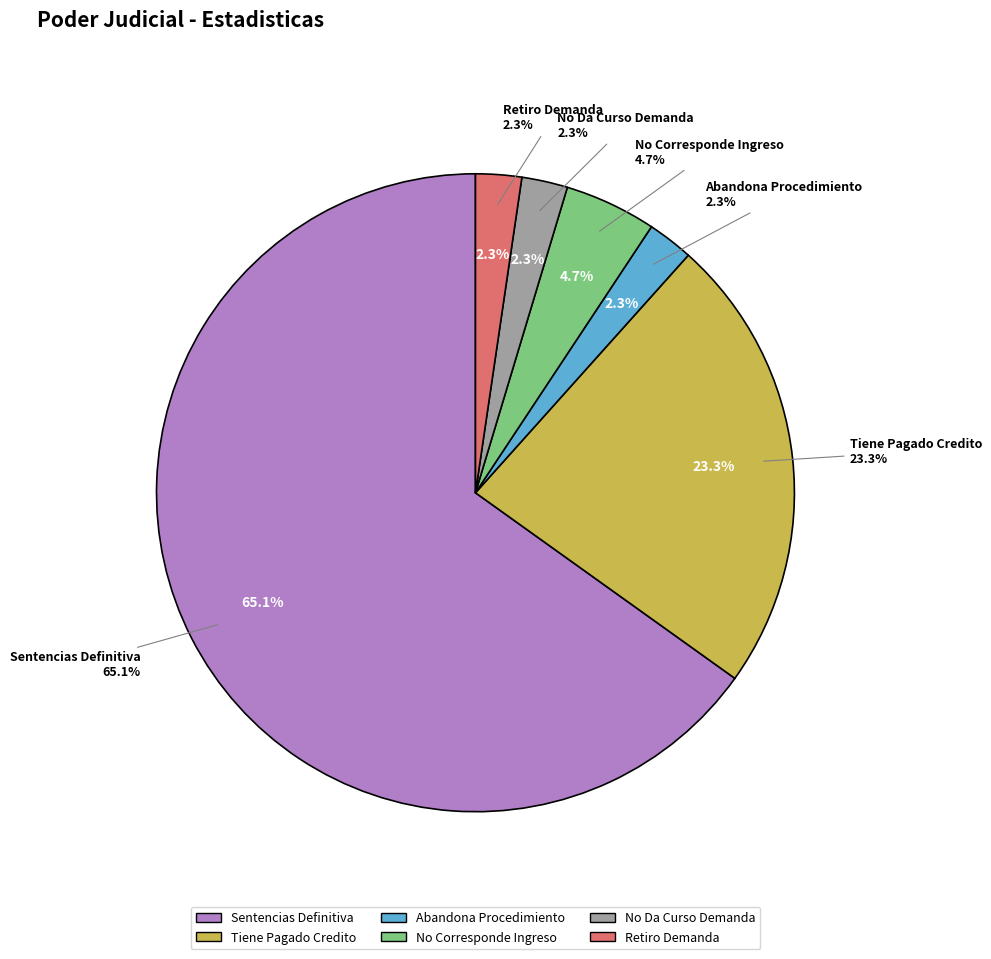

How many slices are in this pie chart?

6